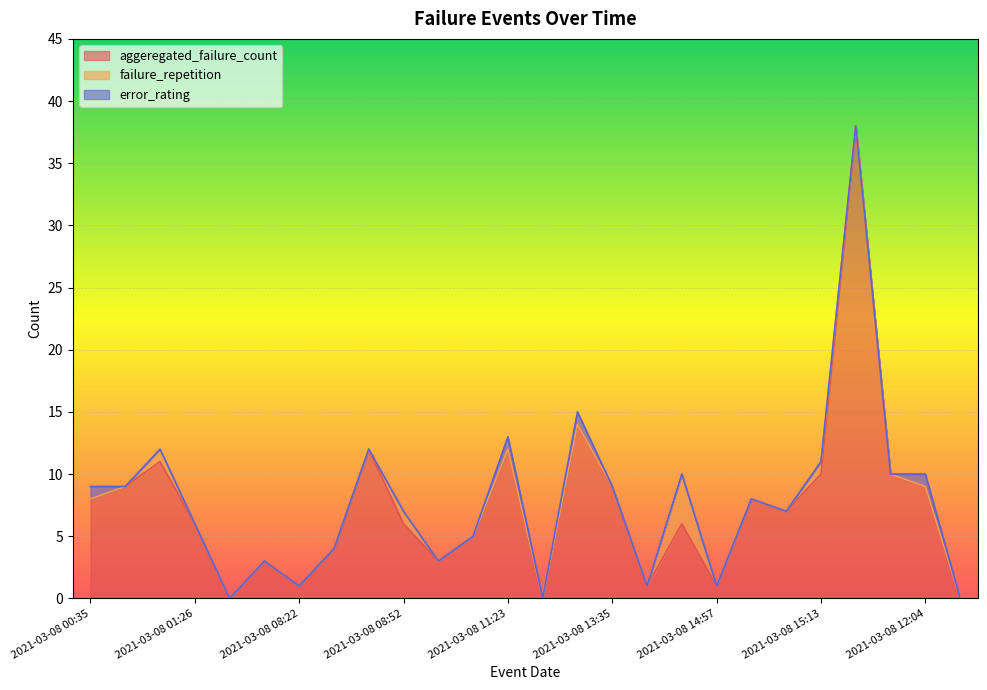

How many interior local peaks does the aggeregated_failure_count series have?

8